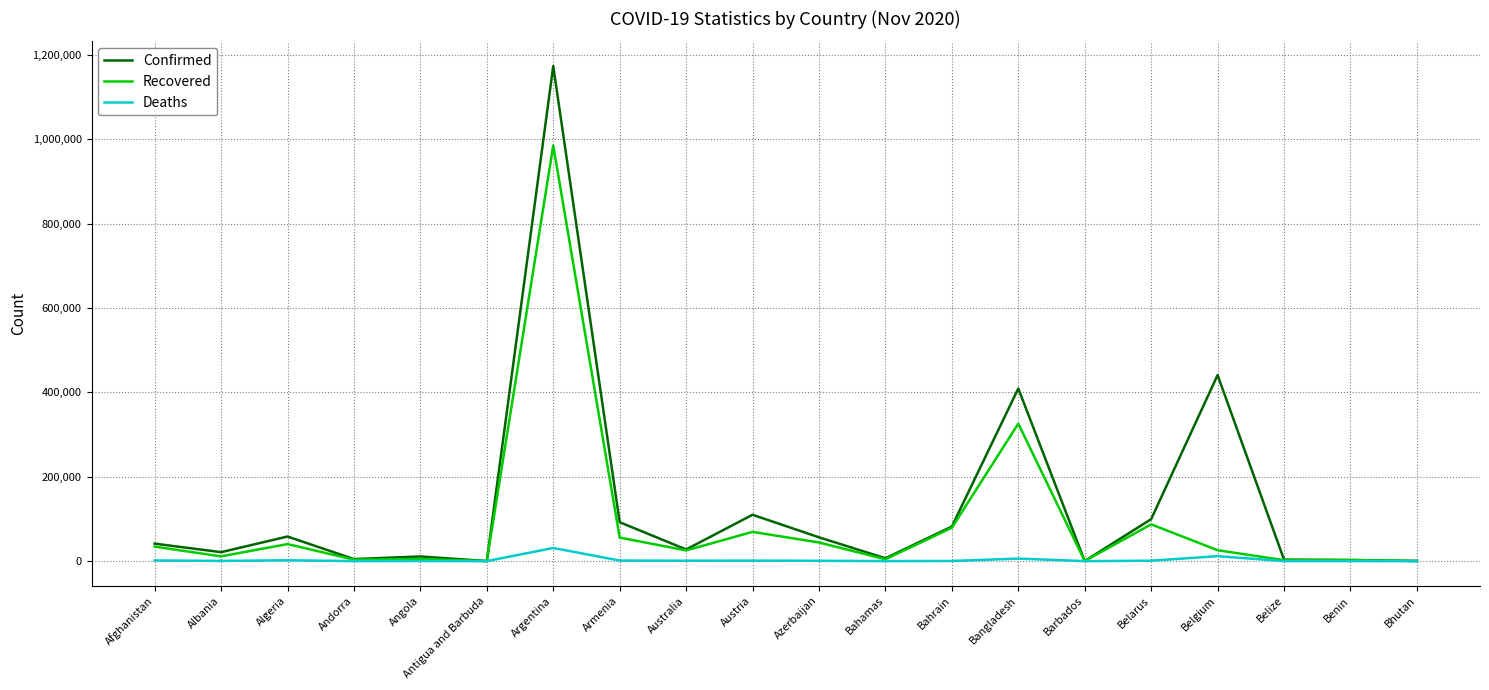

At how many categories does at least one series exceed 746952?

1